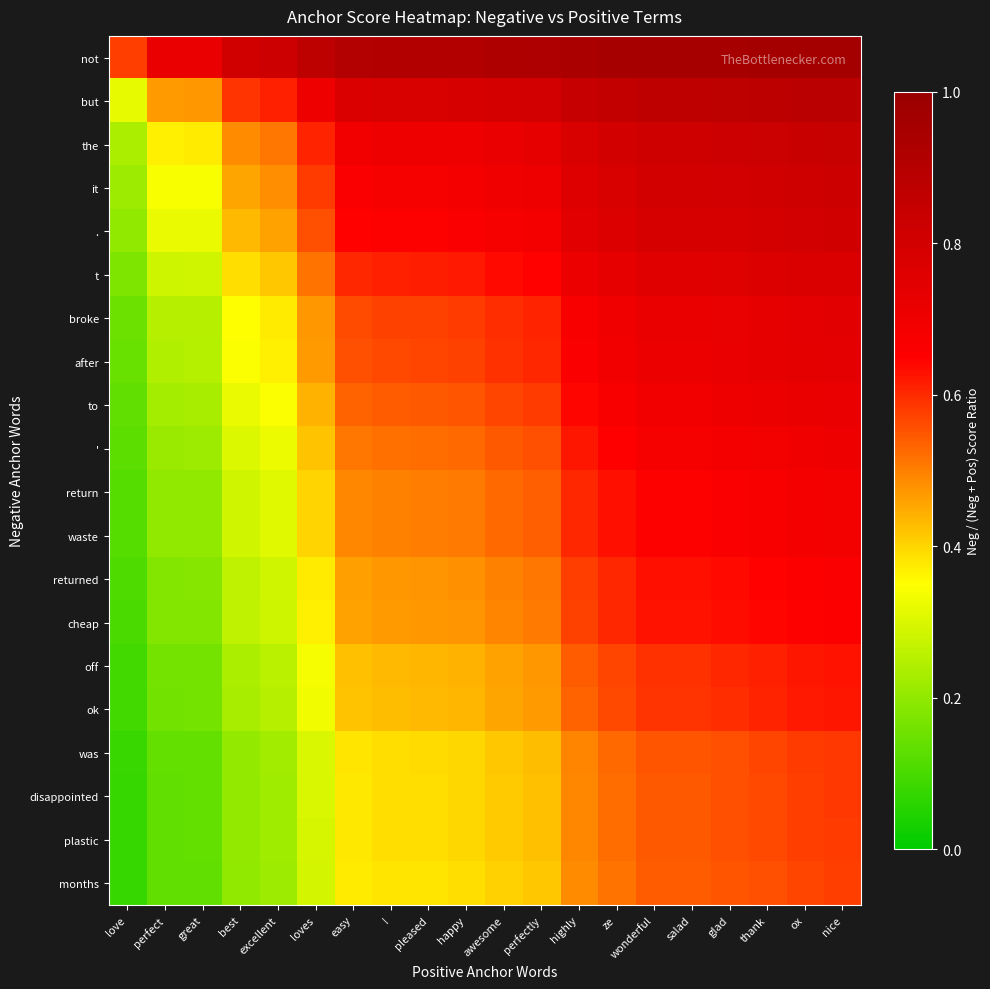

What is the total value across all series at wonderful?

13.7